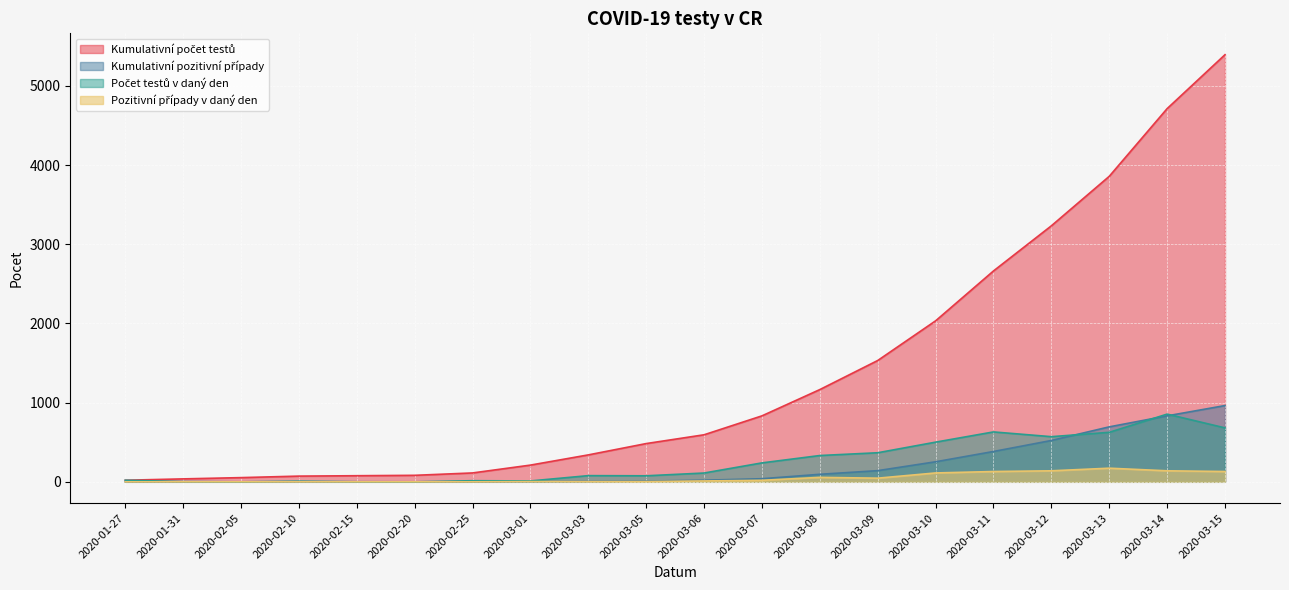

Reading right to left, what are all the values shown in this chart?

Kumulativni pocet testu: 5394	4713	3858	3233	2663	2033	1532	1165	833	594	483	340	211	112	82	77	72	53	37	20
Z toho kumulativni pozitivni: 963	833	694	522	383	253	141	95	39	20	9	5	3	0	0	0	0	0	0	0
Pocet testu v dany den: 681	855	625	570	630	501	367	332	239	111	76	78	11	14	0	1	8	0	3	20
Pocet pozitivnich pripadu v dany den: 130	139	172	139	130	112	46	56	19	11	3	2	3	0	0	0	0	0	0	0